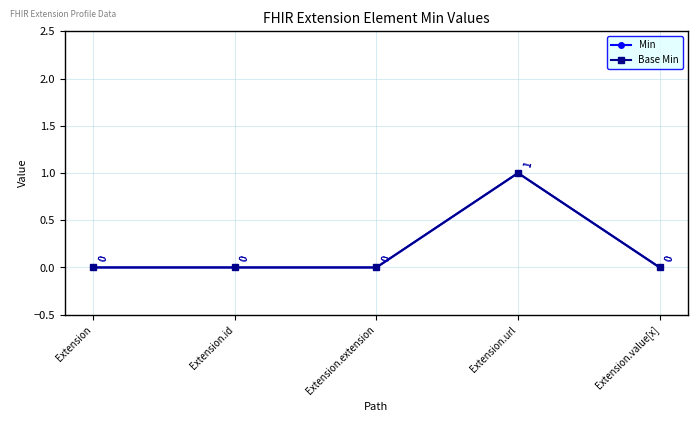

What is the highest value of the Base Min series?

1